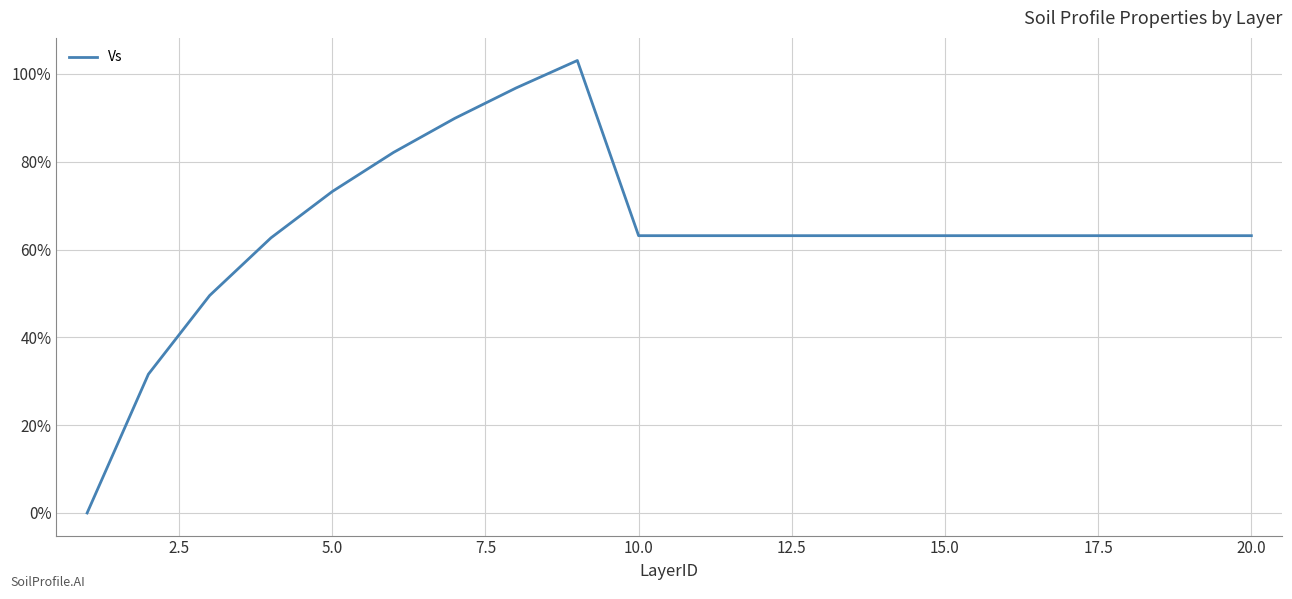

How many lines are shown in the chart?

1